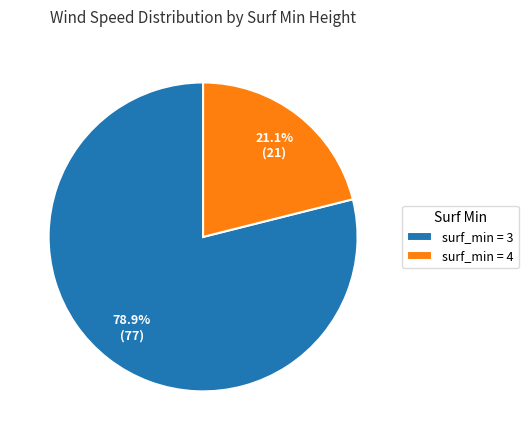

What is the majority slice?

surf_min = 3